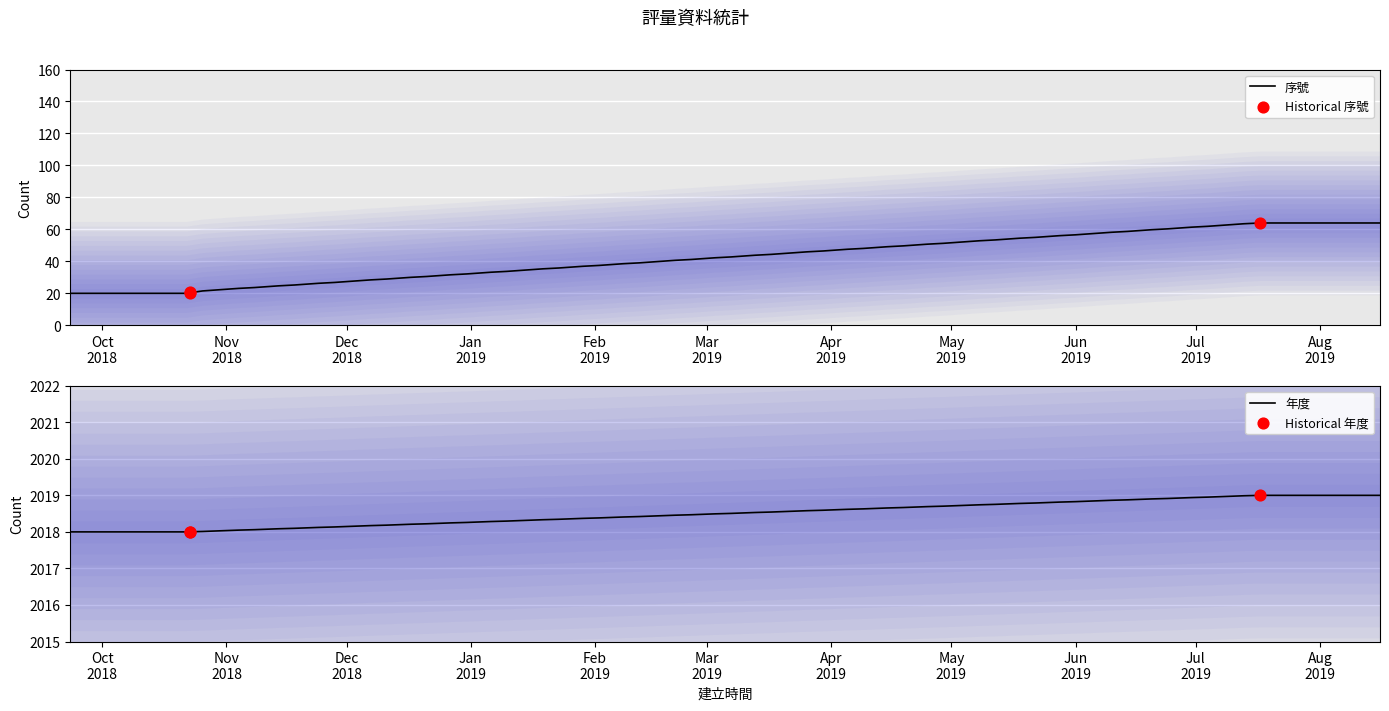

Which series reaches the maximum Y coordinate?

年度